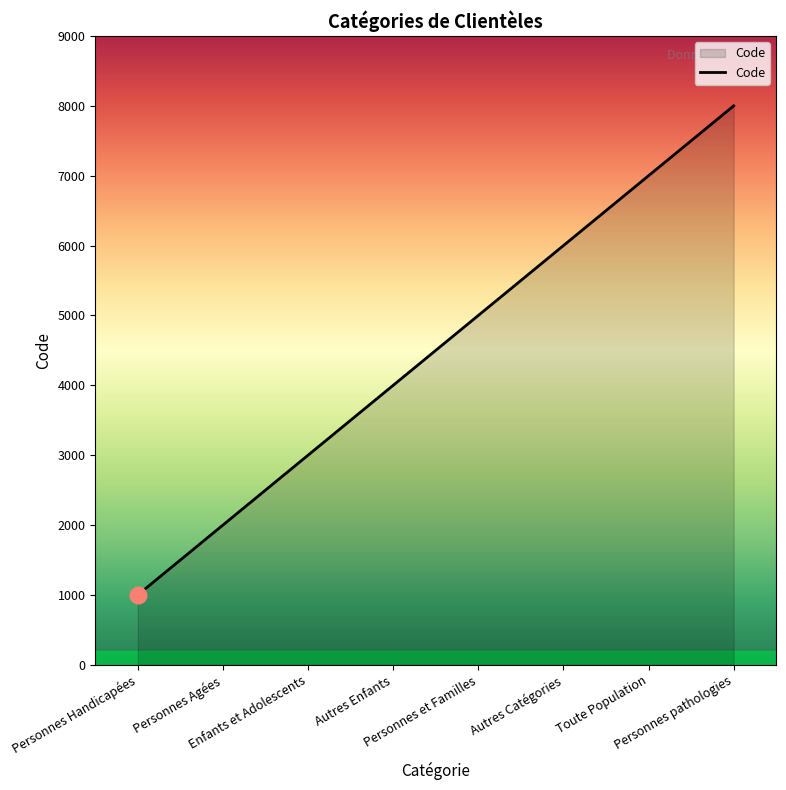

How many lines are shown in the chart?

1